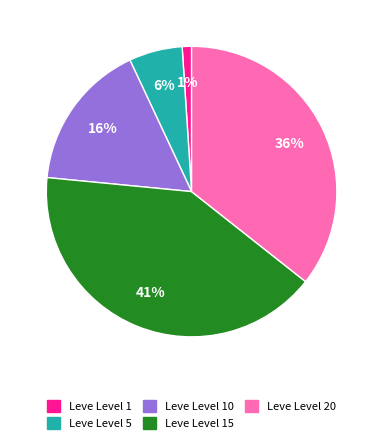

Which has a higher value, Leve Level 5 or Leve Level 15?

Leve Level 15